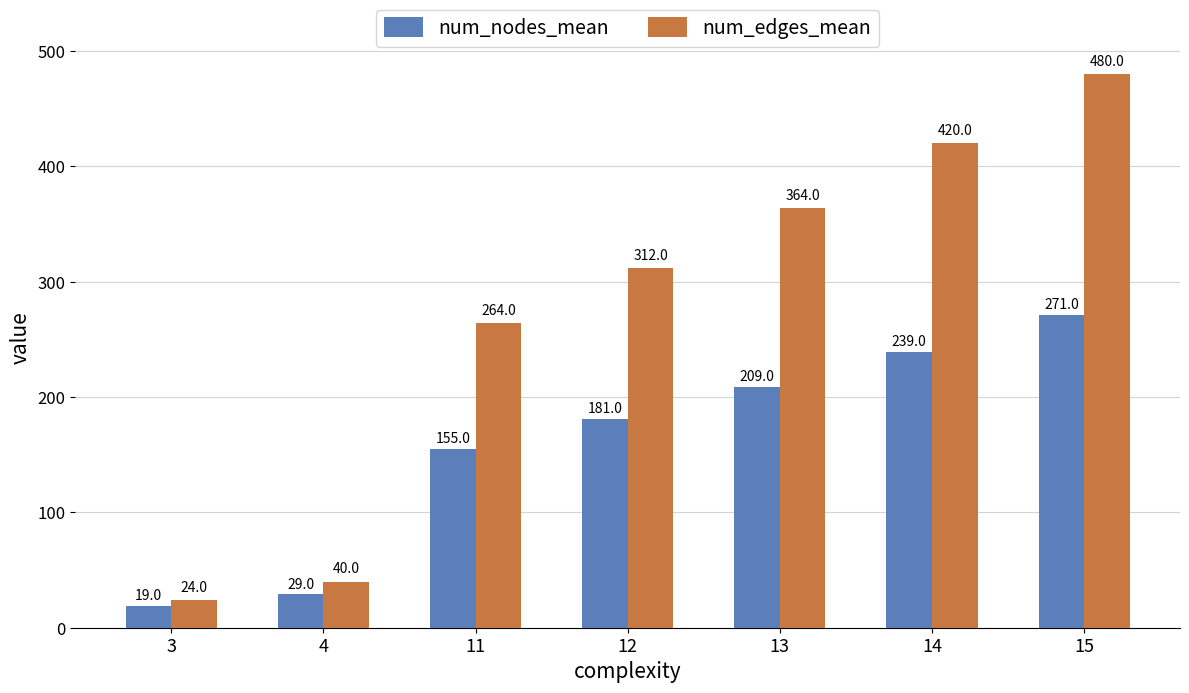

What is the smallest value displayed?

19